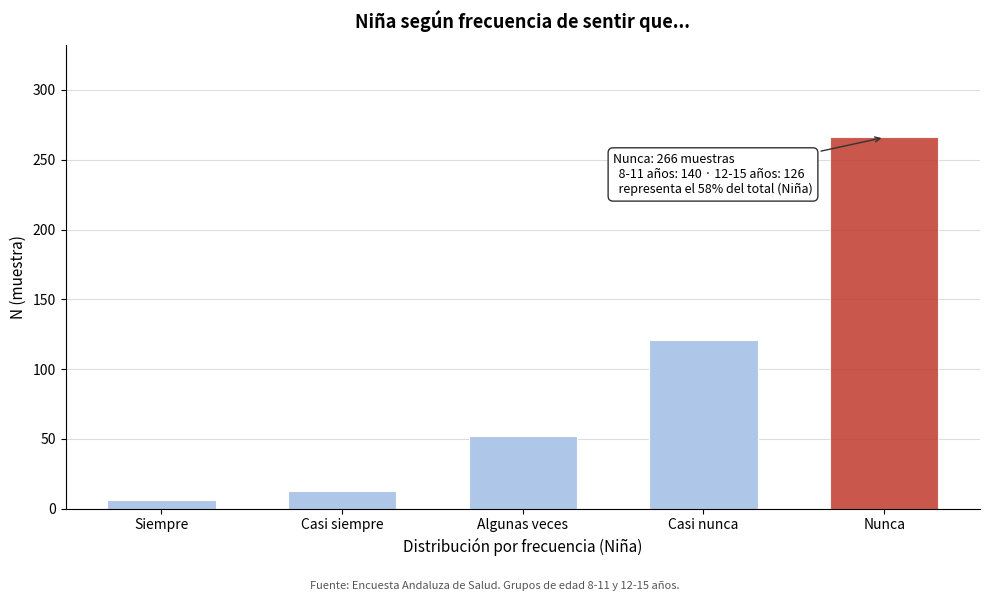

Reading right to left, list all the values displayed in this chart.

266	121	52	13	6